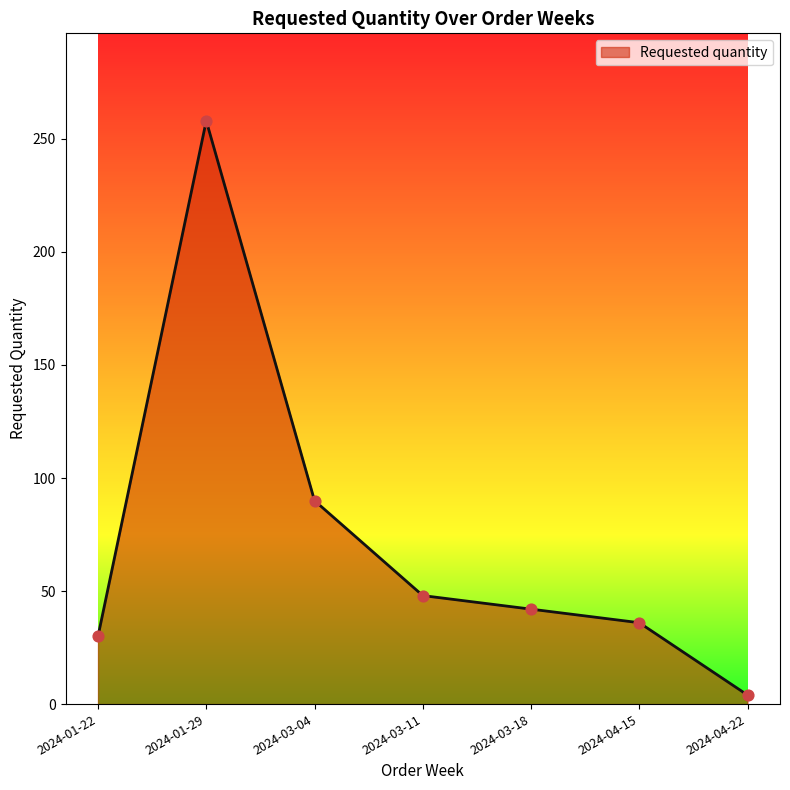

What is the ratio of the value at 2024-01-29 to the value at 2024-03-04?

2.9